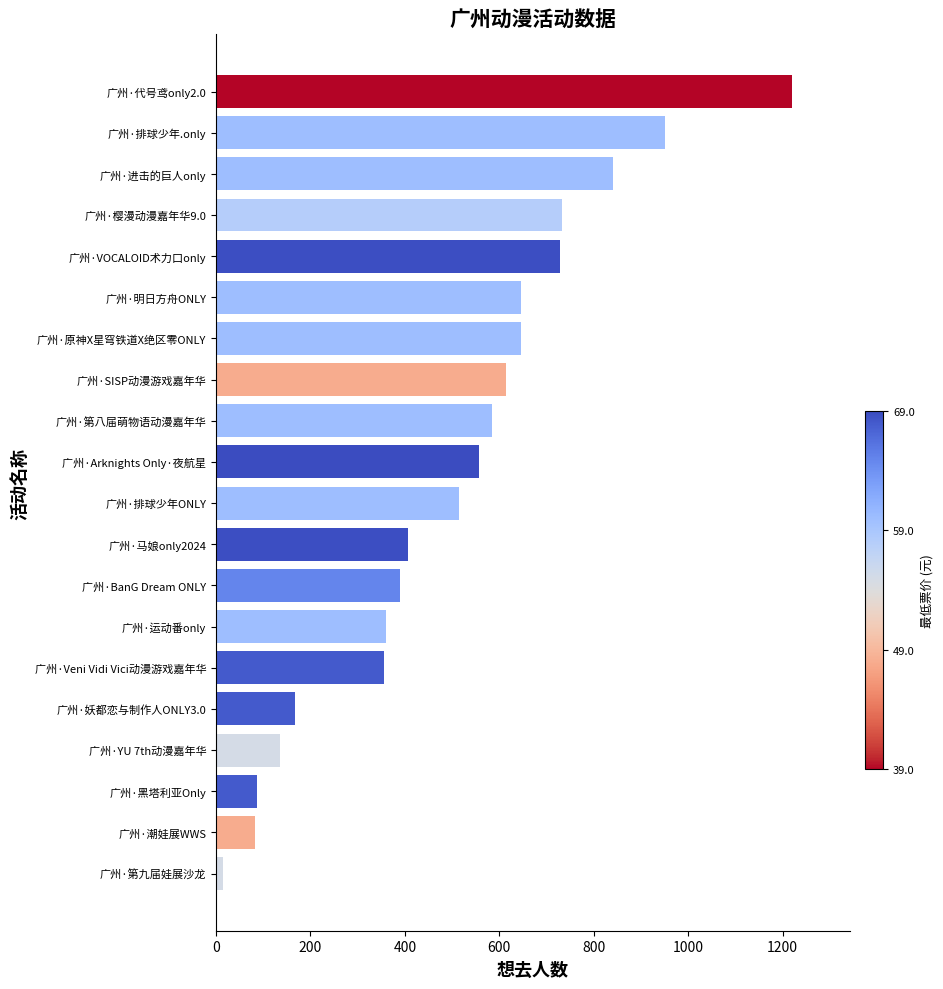

Between 广州·SISP动漫游戏嘉年华 and 广州·代号鸢only2.0, which is larger?

广州·代号鸢only2.0